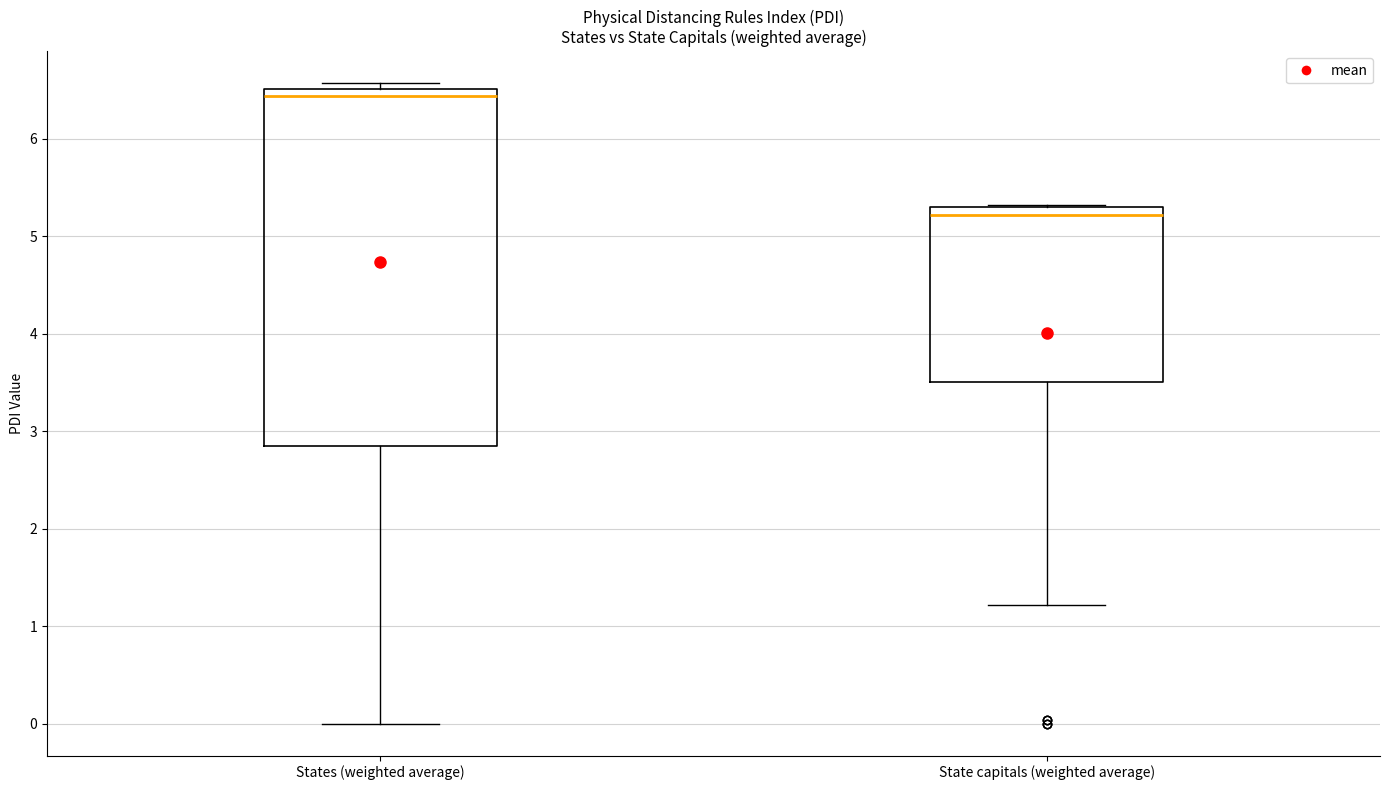

Which box is the tallest, from its lower edge to its upper edge?

States (weighted average)